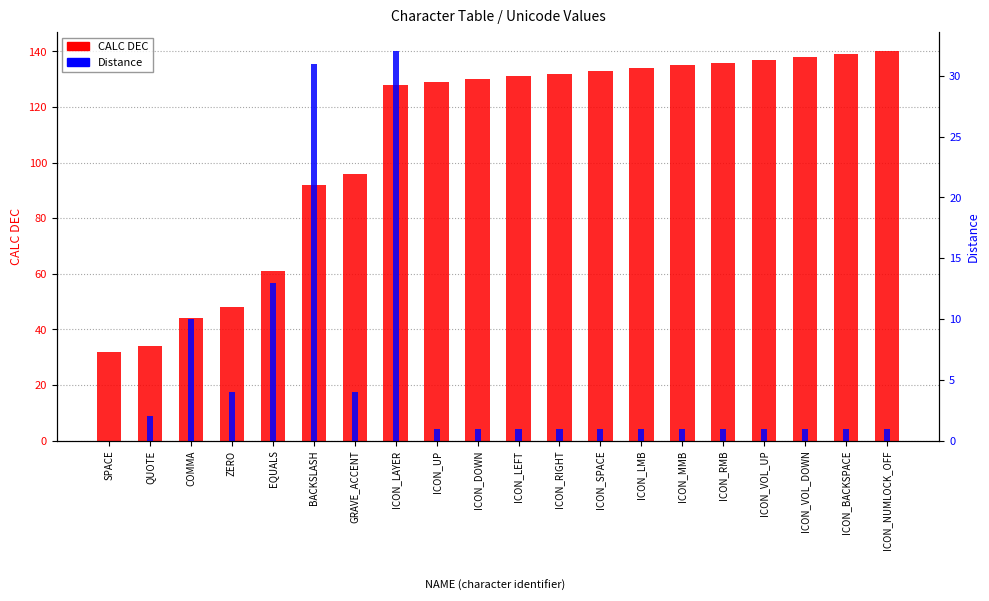

What are all the series names shown in the legend?

CALC DEC, Distance